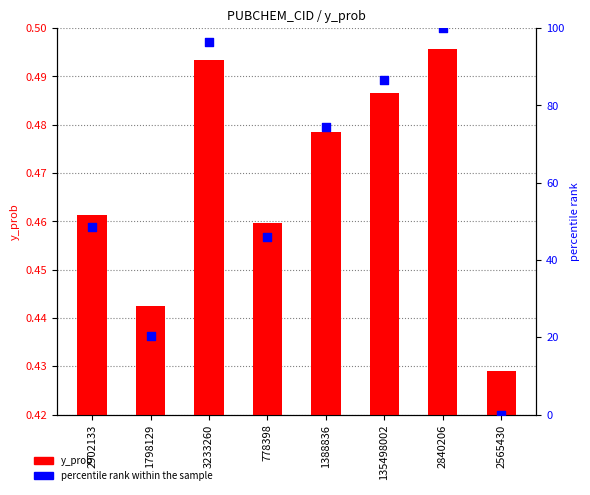

What is the total value across all series at 135498002?

86.6